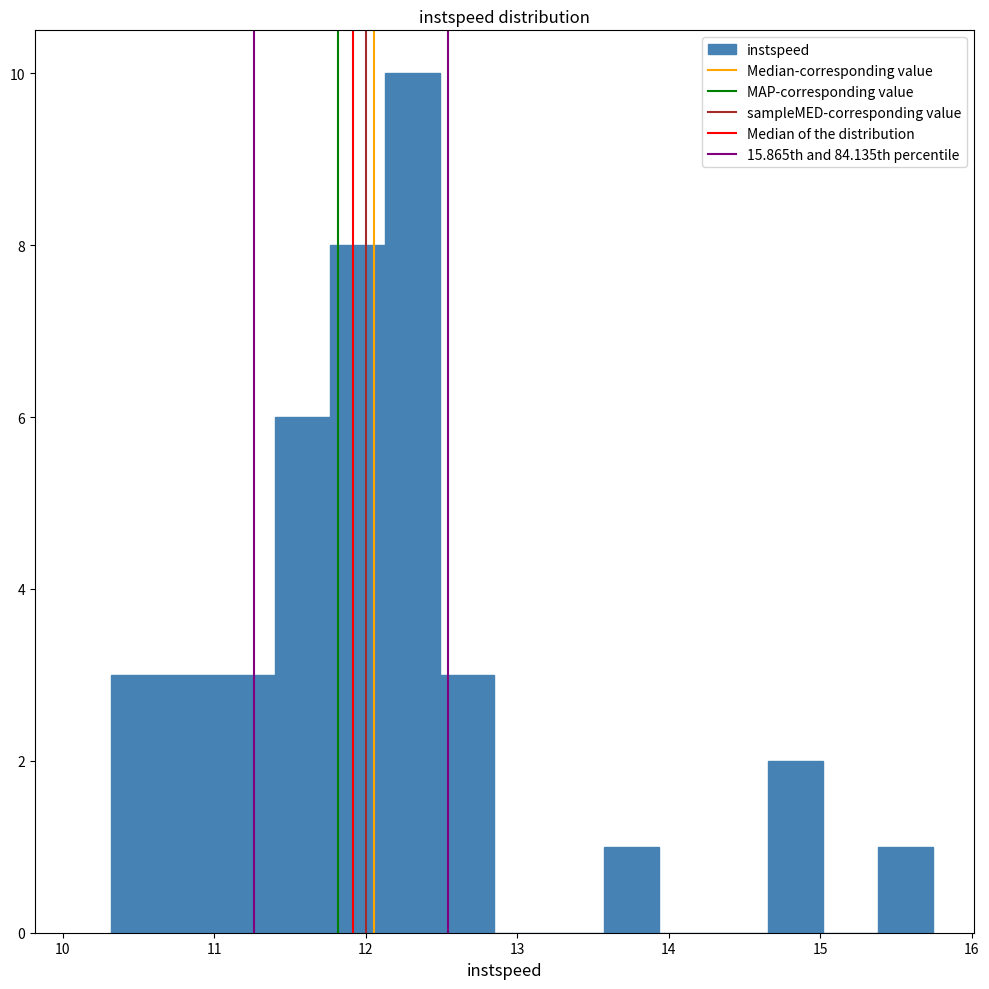

Read against the x-axis, roughly where is the centre of the tallest bar?

12.3